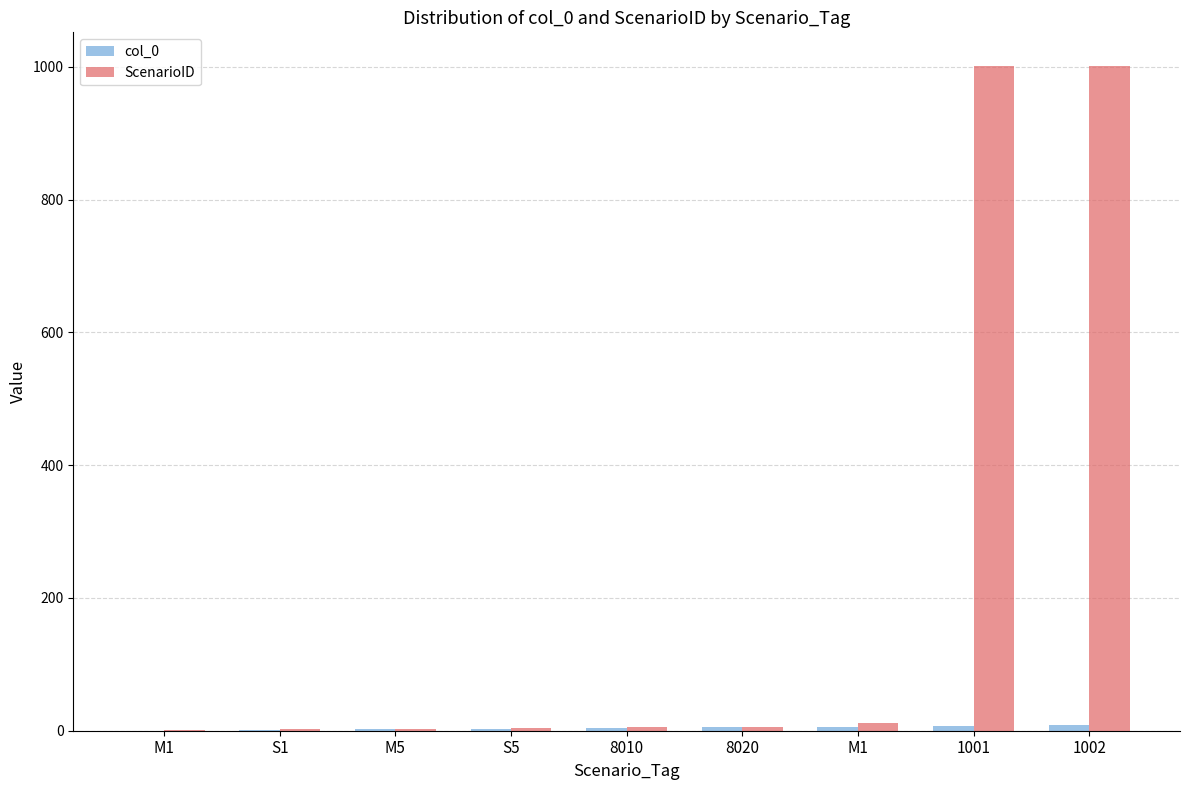

Are the bars horizontal?

No